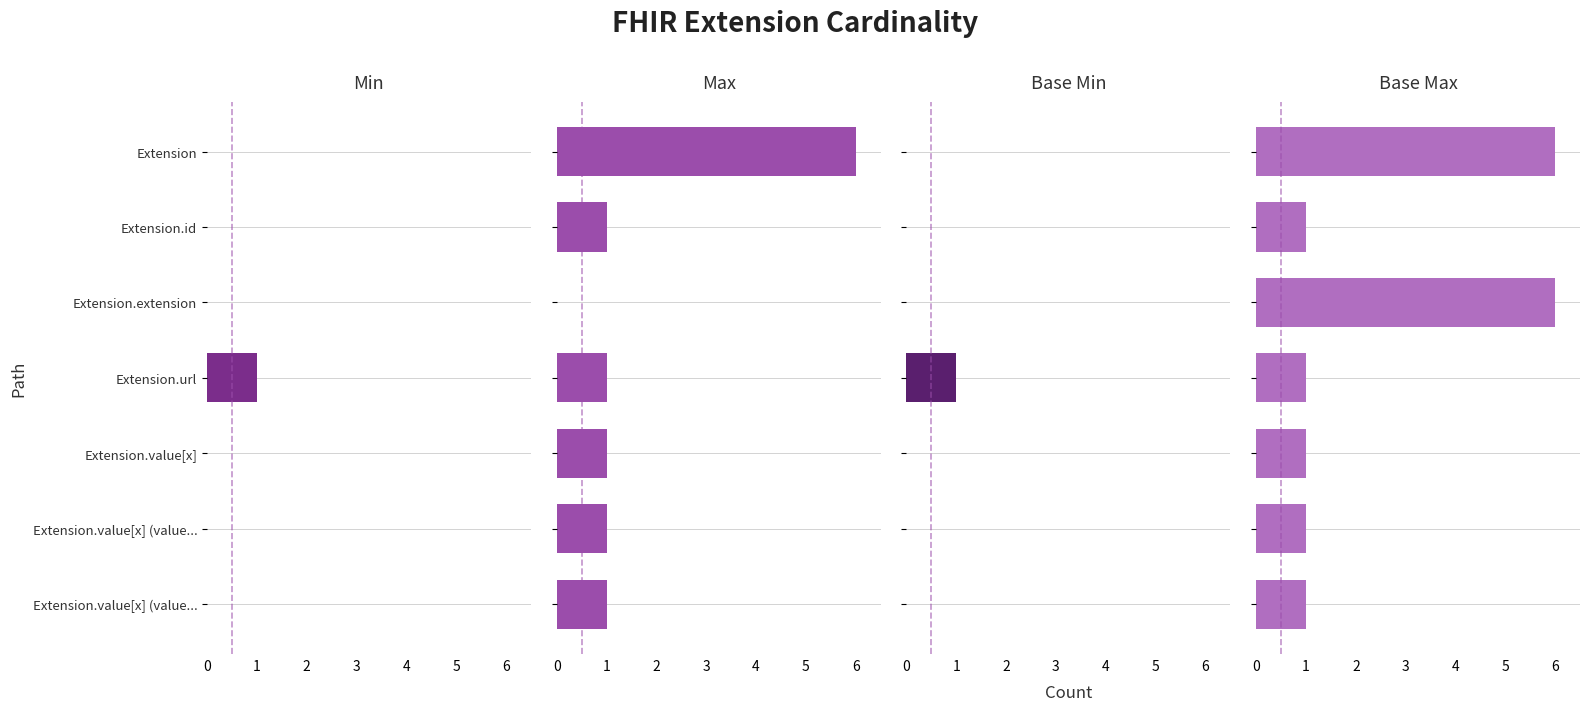

What is the maximum value shown in the chart?

6